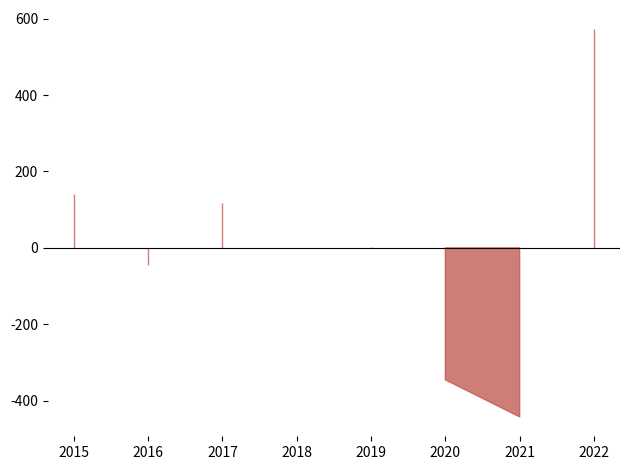

The Aggravated Battery series shows 268 at 2017. True or false?

False